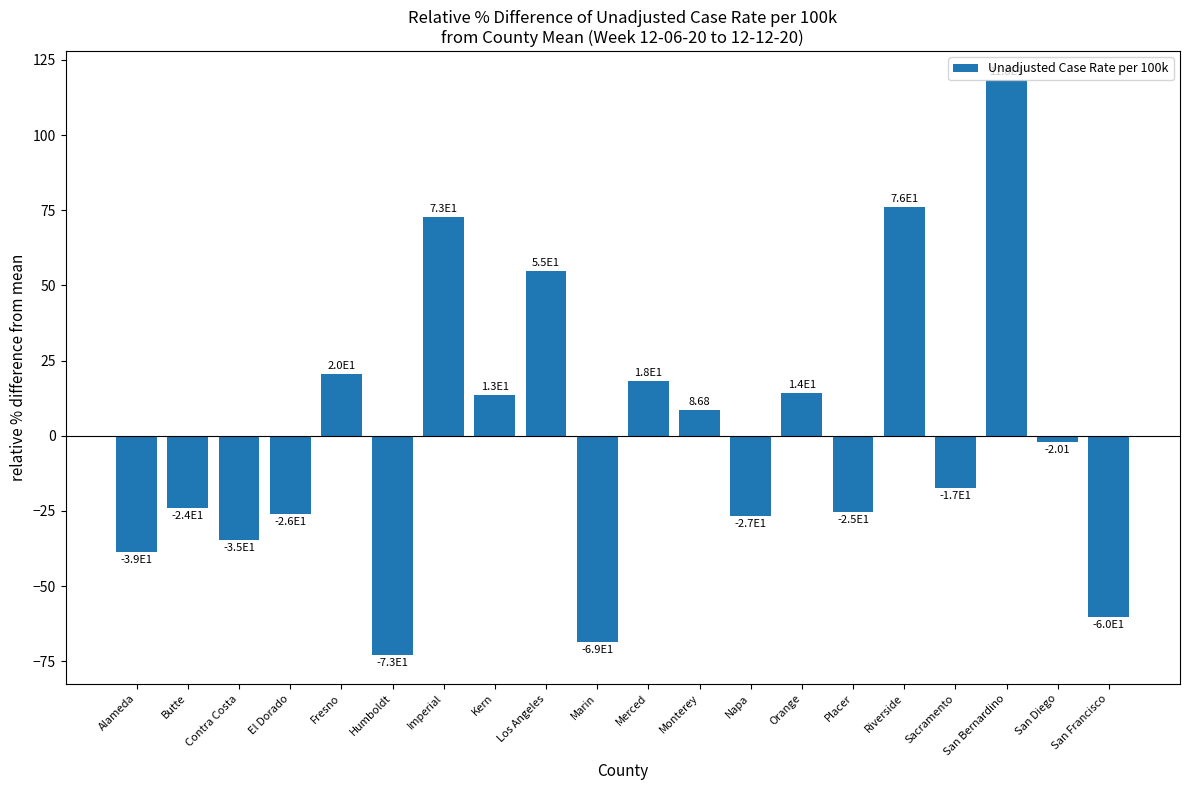

Are the bars grouped side by side (vs. stacked)?

No